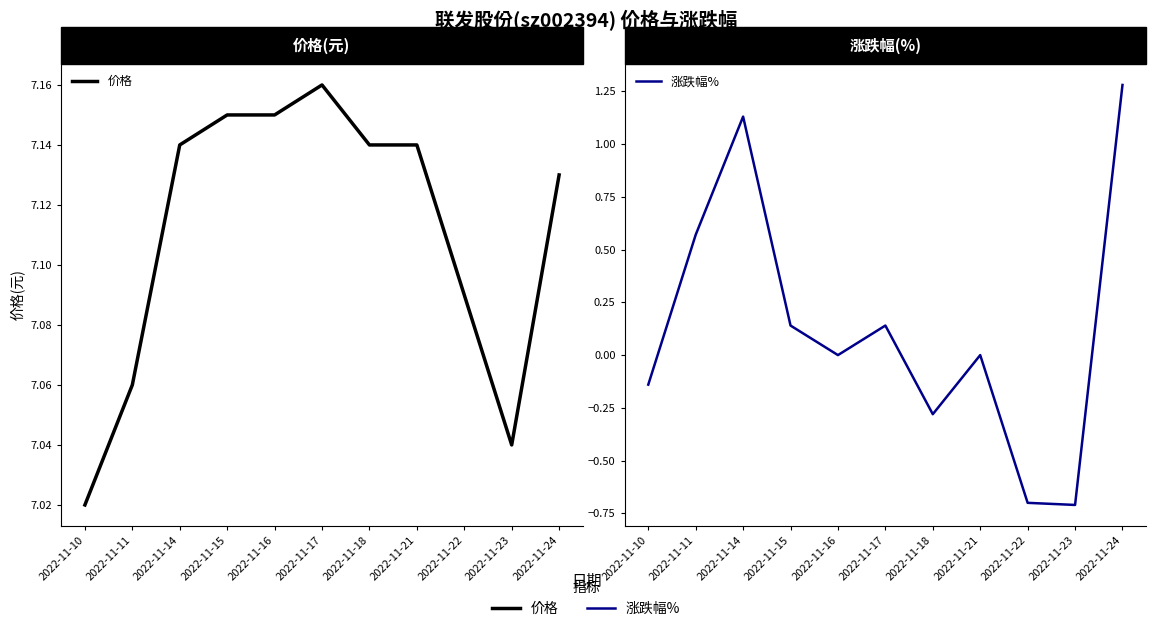

The 价格 series shows 2.9 at 2022-11-23. True or false?

False